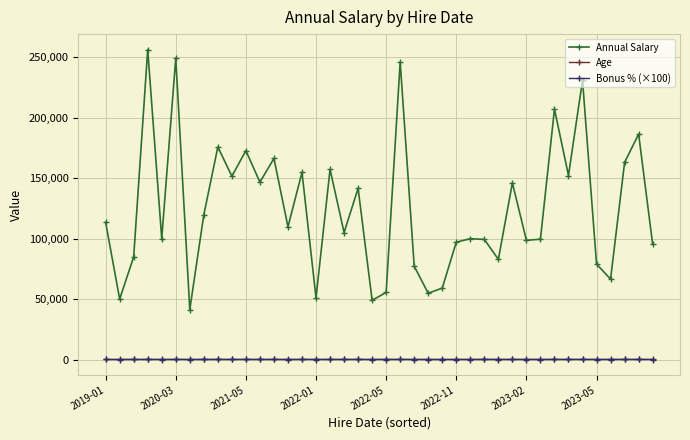

True or false: Annual Salary and Age cross at least once.

False